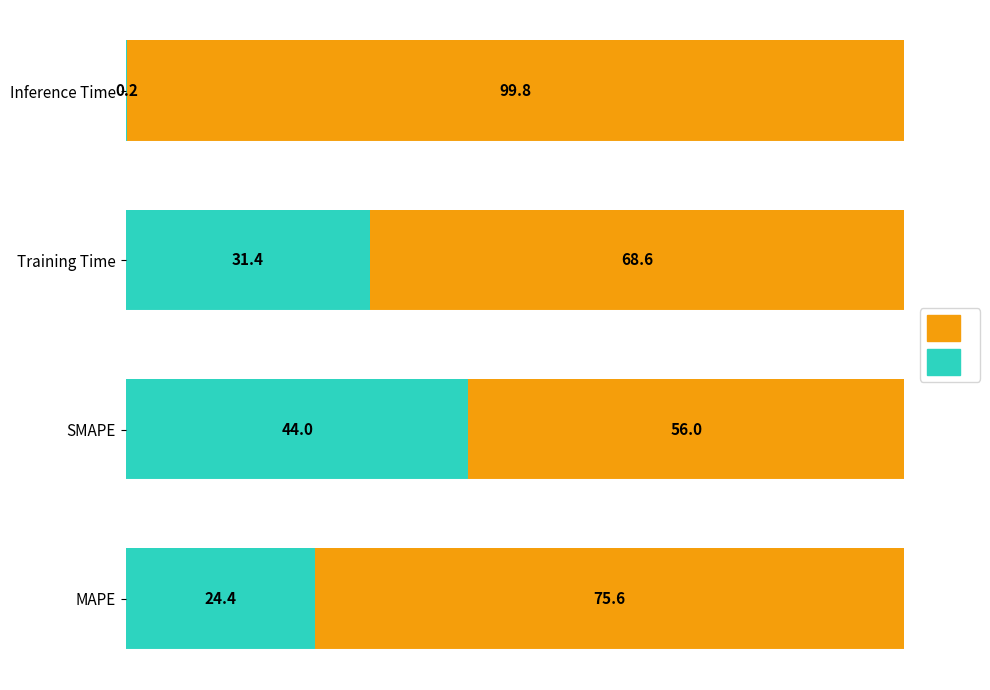

How many data points does each series have?

4